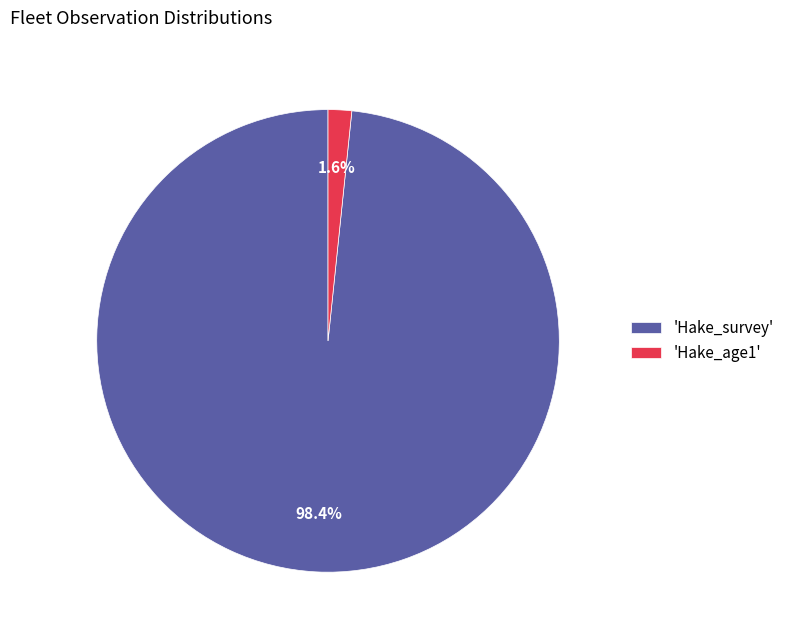

Combined, what portion of the pie is 'Hake_survey' and 'Hake_age1'?

100.0%